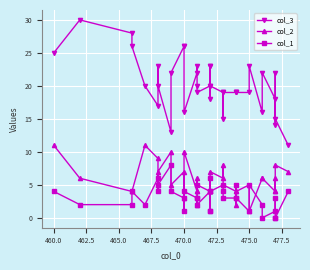

Does the chart display data point markers on the line(s)?

Yes